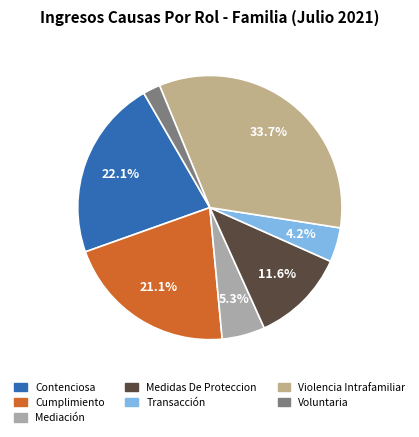

What is the total percentage of Voluntaria and Violencia Intrafamiliar?

35.8%